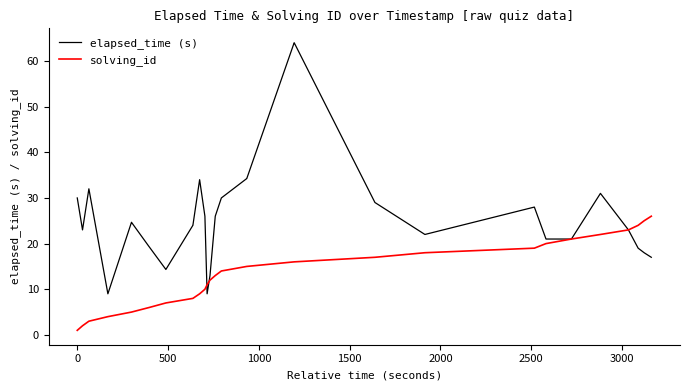

List the series in order of their overall mean, highest first.

elapsed_time (s), solving_id